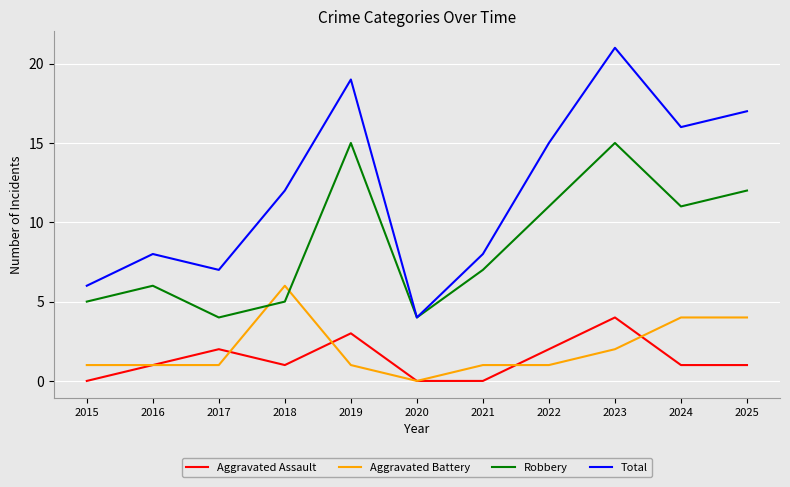

The value of Robbery at 2015 is 5. True or false?

True